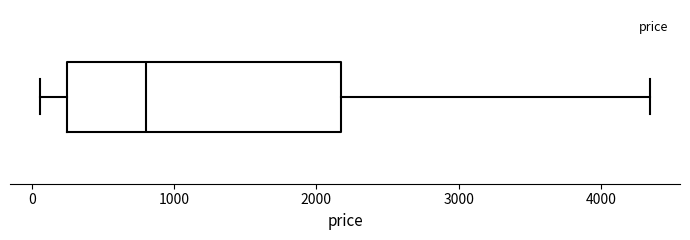

Read this box plot against the x-axis: the position of the median line, the range covered by the box, and the ends of both whiskers. The values are not printed on the chart, so give them approximately, as read against the axis.

median 800, box 200 to 2200, whiskers 100 to 4300